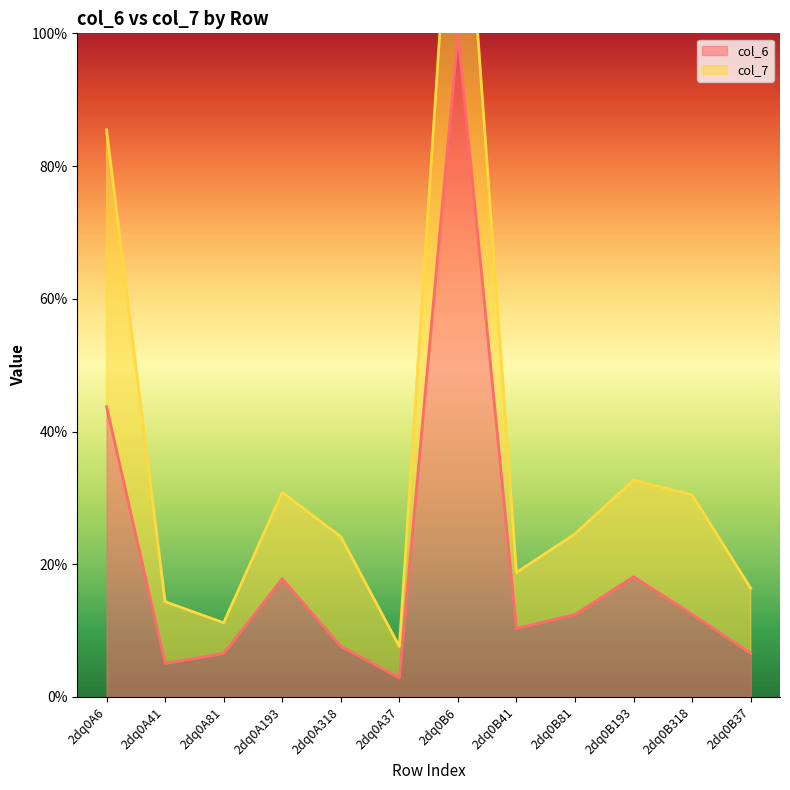

At which category does the data reach its first local peak?

2dq0A193